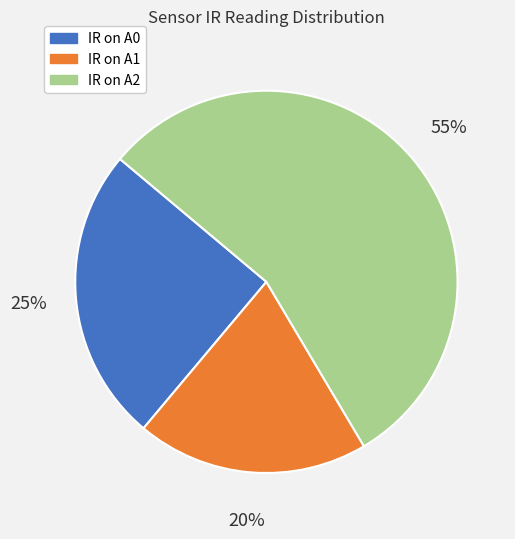

Count the number of slices in the pie.

3